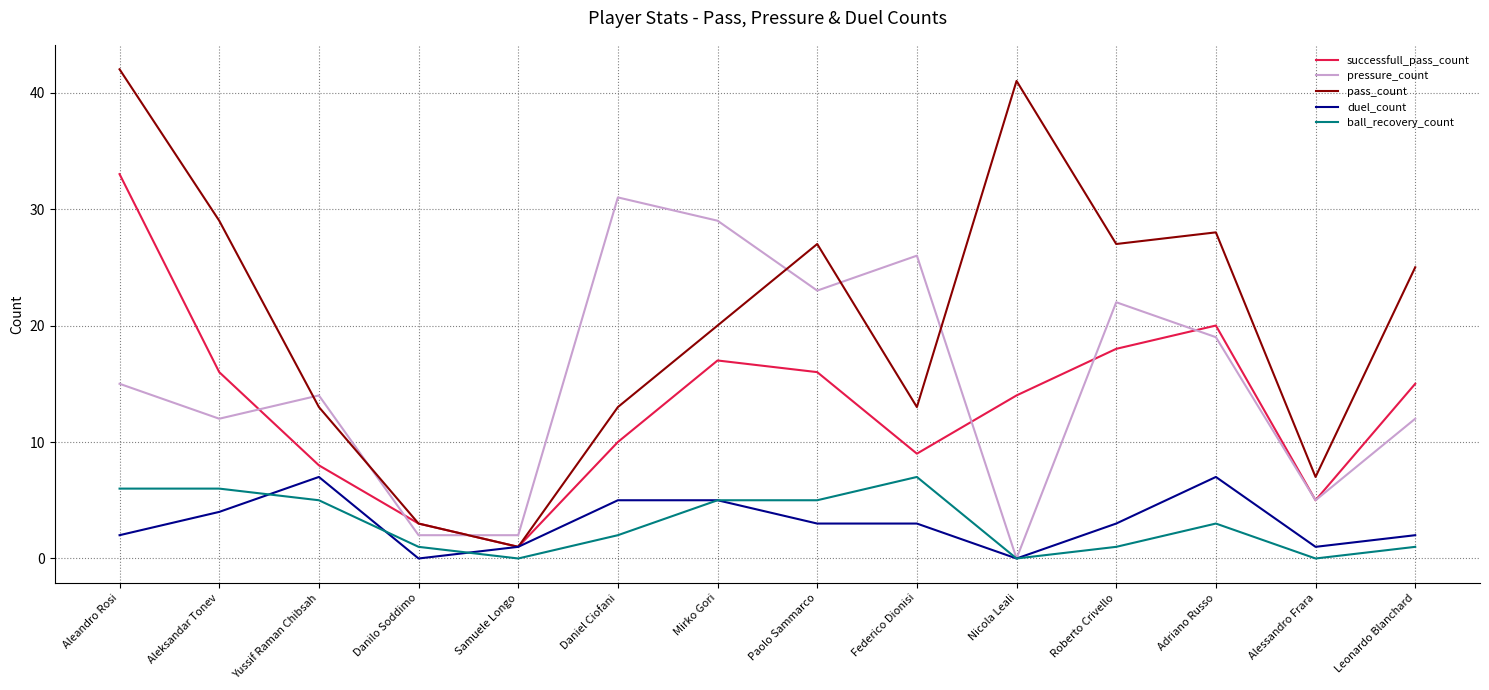

Reading left to right, transcribe all the data shown in this chart.

successfull_pass_count: Aleandro Rosi=33	Aleksandar Tonev=16	Yussif Raman Chibsah=8	Danilo Soddimo=3	Samuele Longo=1	Daniel Ciofani=10	Mirko Gori=17	Paolo Sammarco=16	Federico Dionisi=9	Nicola Leali=14	Roberto Crivello=18	Adriano Russo=20	Alessandro Frara=5	Leonardo Blanchard=15
pressure_count: Aleandro Rosi=15	Aleksandar Tonev=12	Yussif Raman Chibsah=14	Danilo Soddimo=2	Samuele Longo=2	Daniel Ciofani=31	Mirko Gori=29	Paolo Sammarco=23	Federico Dionisi=26	Nicola Leali=0	Roberto Crivello=22	Adriano Russo=19	Alessandro Frara=5	Leonardo Blanchard=12
pass_count: Aleandro Rosi=42	Aleksandar Tonev=29	Yussif Raman Chibsah=13	Danilo Soddimo=3	Samuele Longo=1	Daniel Ciofani=13	Mirko Gori=20	Paolo Sammarco=27	Federico Dionisi=13	Nicola Leali=41	Roberto Crivello=27	Adriano Russo=28	Alessandro Frara=7	Leonardo Blanchard=25
duel_count: Aleandro Rosi=2	Aleksandar Tonev=4	Yussif Raman Chibsah=7	Danilo Soddimo=0	Samuele Longo=1	Daniel Ciofani=5	Mirko Gori=5	Paolo Sammarco=3	Federico Dionisi=3	Nicola Leali=0	Roberto Crivello=3	Adriano Russo=7	Alessandro Frara=1	Leonardo Blanchard=2
ball_recovery_count: Aleandro Rosi=6	Aleksandar Tonev=6	Yussif Raman Chibsah=5	Danilo Soddimo=1	Samuele Longo=0	Daniel Ciofani=2	Mirko Gori=5	Paolo Sammarco=5	Federico Dionisi=7	Nicola Leali=0	Roberto Crivello=1	Adriano Russo=3	Alessandro Frara=0	Leonardo Blanchard=1